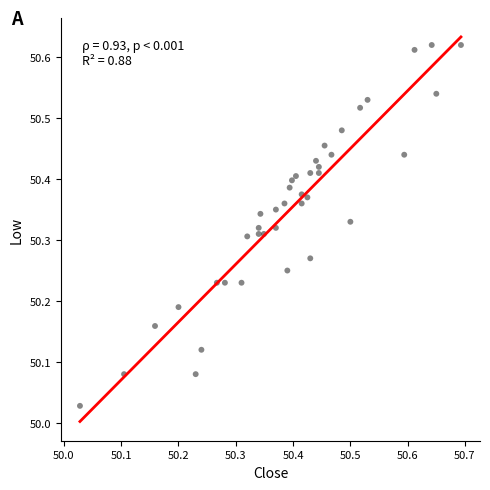

What is the range of Y values (max minus min)?

0.6